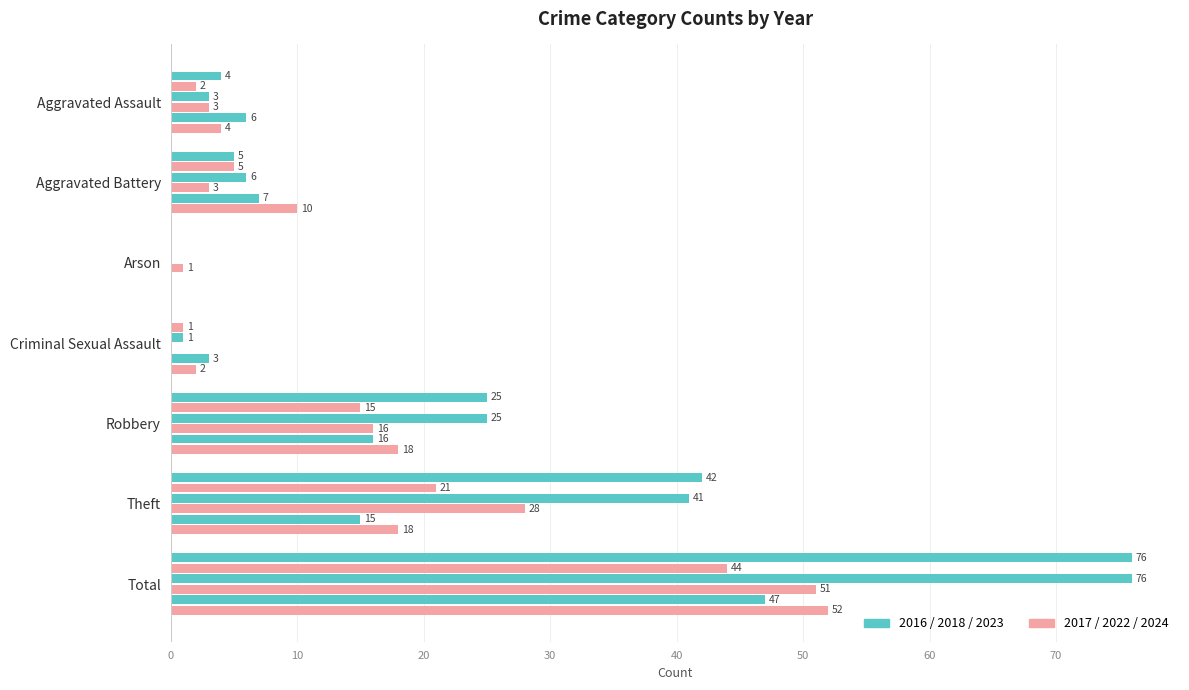

How many series are shown in this chart?

6